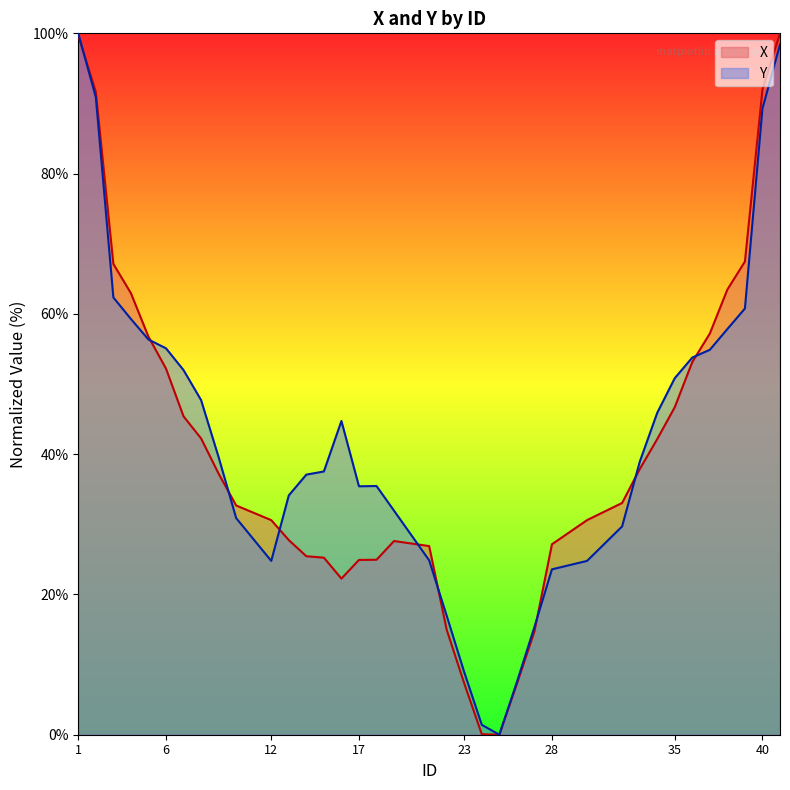

Reading left to right, what are all the values shown in this chart?

X: 99.7	91.7	67.1	63.0	56.7	52.2	45.4	42.2	37.2	32.7	30.6	27.7	25.4	25.2	22.3	24.9	24.9	27.6	26.9	15.0	7.3	0.1	0.0	7.2	14.7	27.2	30.6	33.0	37.8	42.1	46.7	53.1	57.2	63.5	67.5	92.0	100.0
Y: 100.0	90.9	62.3	59.3	56.3	55.1	52.0	47.7	39.6	30.9	24.8	34.1	37.1	37.5	44.7	35.4	35.5	31.9	24.9	17.0	8.9	1.4	0.0	7.5	15.3	23.6	24.8	29.7	38.9	45.9	50.8	53.8	54.9	57.8	60.8	89.3	98.4